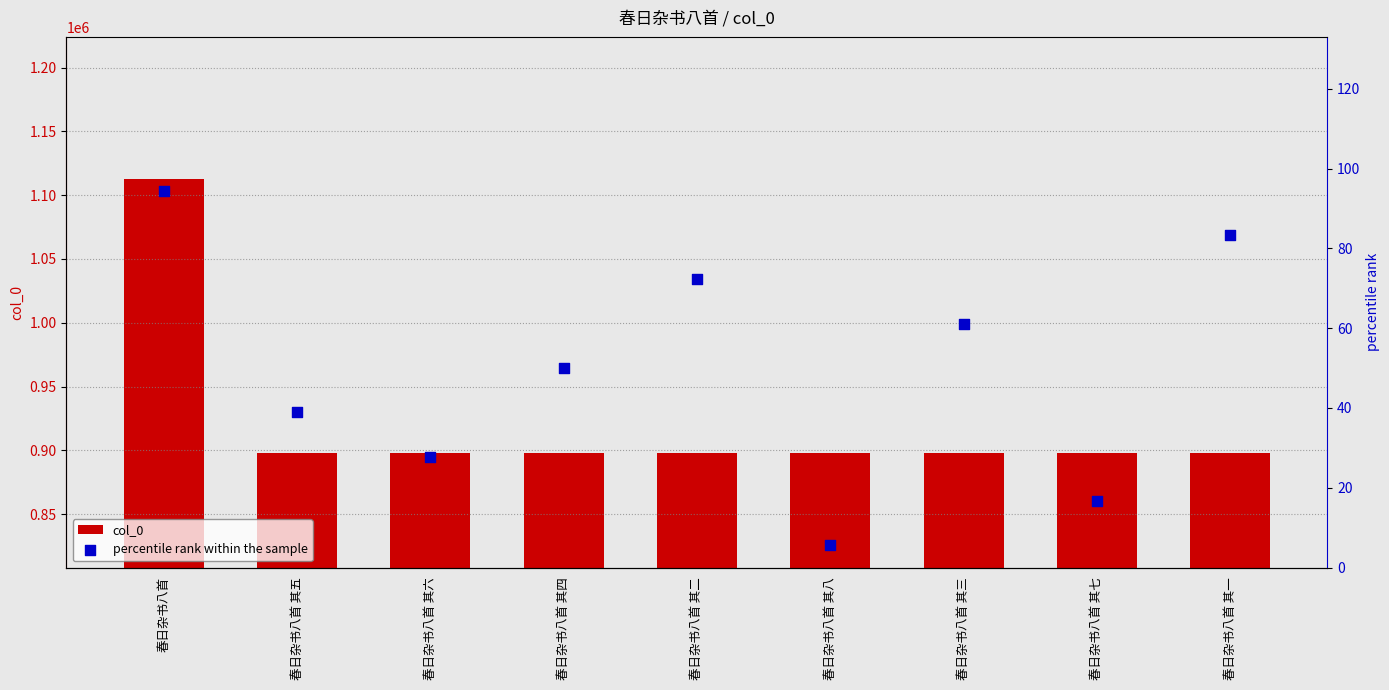

Which series reaches the maximum Y coordinate?

col_0